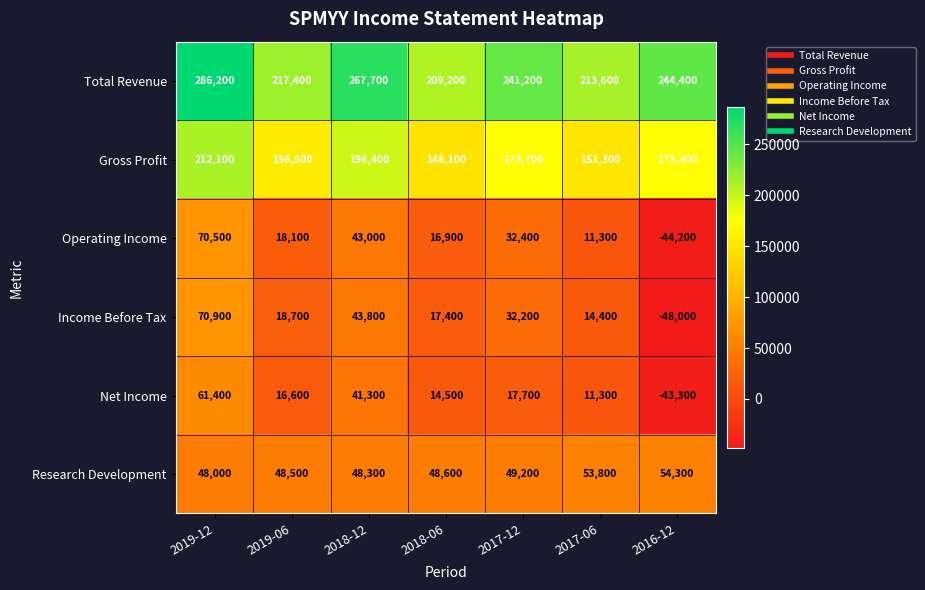

At which label does Gross Profit first exceed 173300?

2019-12